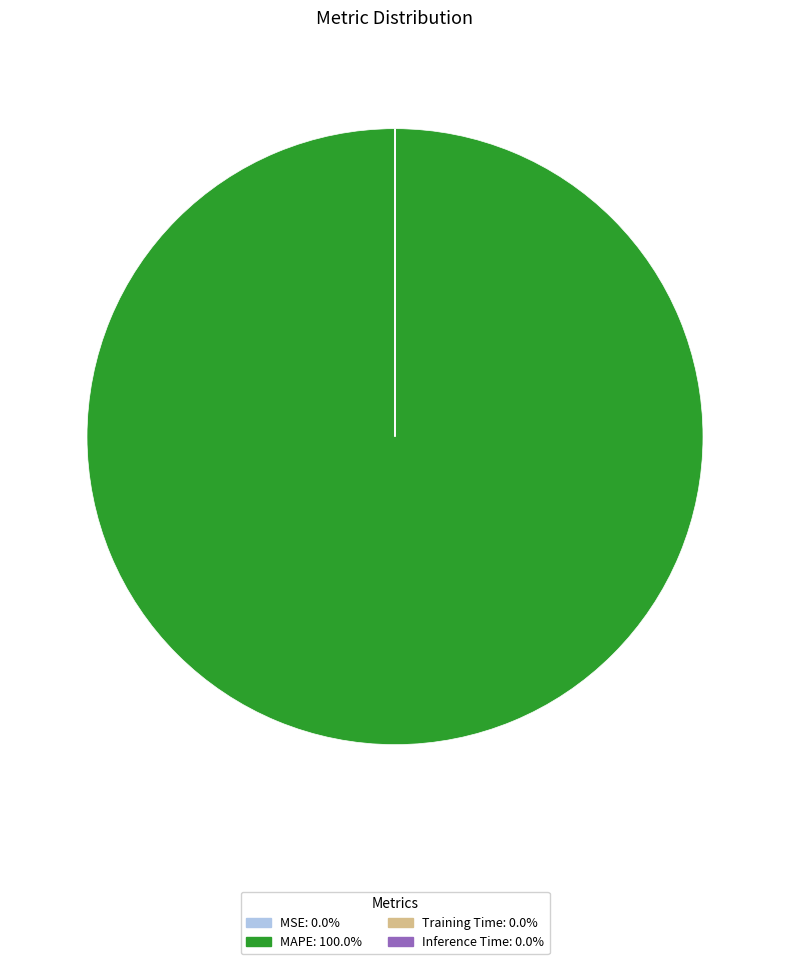

Does any single category account for the majority?

Yes